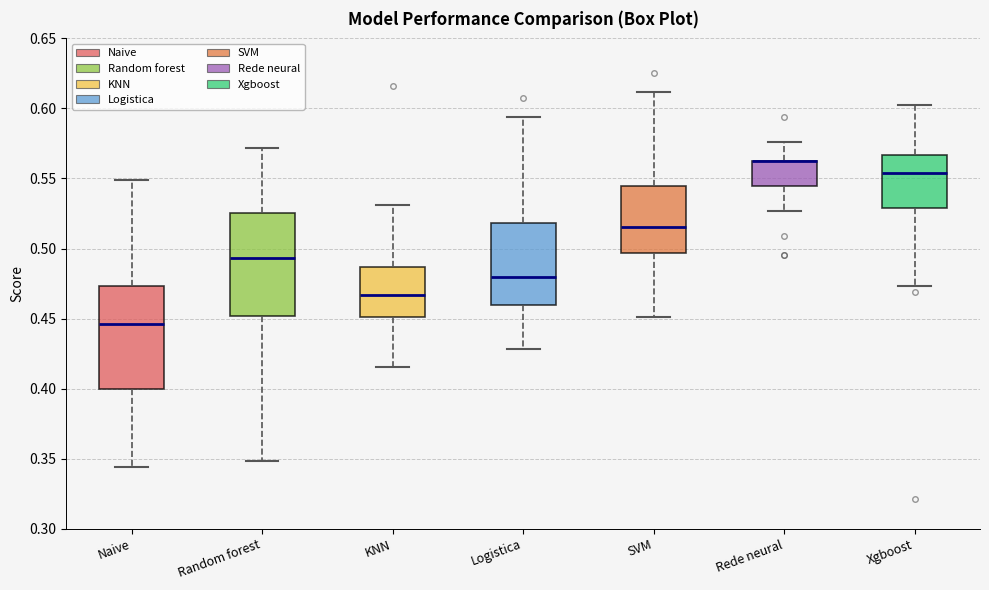

Where does the lower whisker of the box for Logistica end on the y-axis? The values are not printed on the chart, so give them approximately, as read against the axis.

0.430